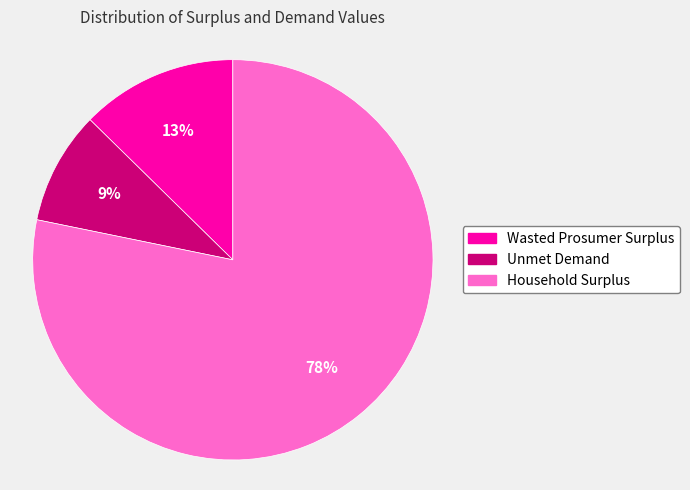

To the nearest percent, what portion does Wasted Prosumer Surplus represent?

13%